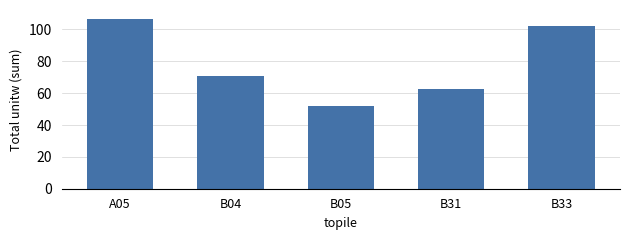

What is the greatest value displayed?

106.9